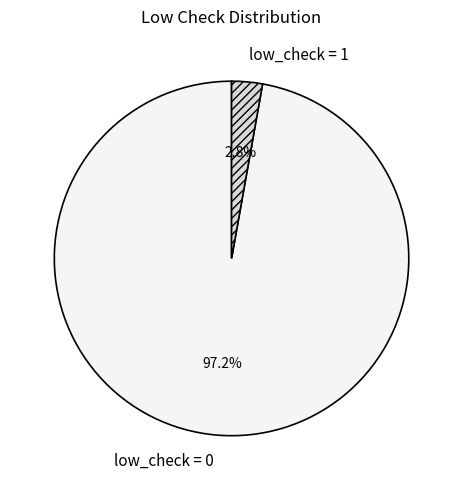

What is the total percentage of low_check = 0 and low_check = 1?

100.0%